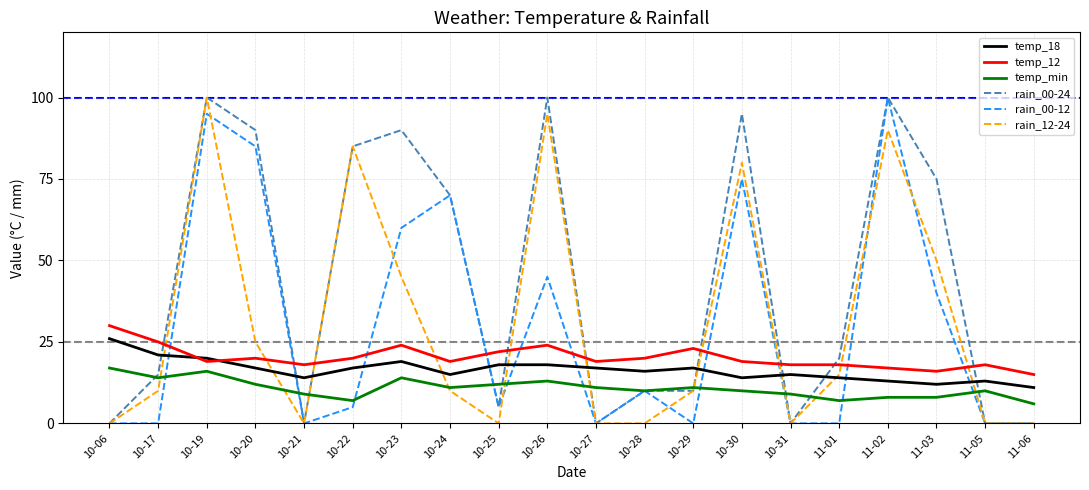

Reading left to right, what are all the values shown in this chart?

temp_18: 26	21	20	17	14	17	19	15	18	18	17	16	17	14	15	14	13	12	13	11
temp_12: 30	25	19	20	18	20	24	19	22	24	19	20	23	19	18	18	17	16	18	15
temp_min: 17	14	16	12	9	7	14	11	12	13	11	10	11	10	9	7	8	8	10	6
rain_00-24: 0	15	100	90	0	85	90	70	5	100	0	10	10	95	0	20	100	75	0	0
rain_00-12: 0	0	95	85	0	5	60	70	5	45	0	10	0	75	0	0	100	40	0	0
rain_12-24: 0	10	100	25	0	85	45	10	0	95	0	0	10	80	0	15	90	50	0	0